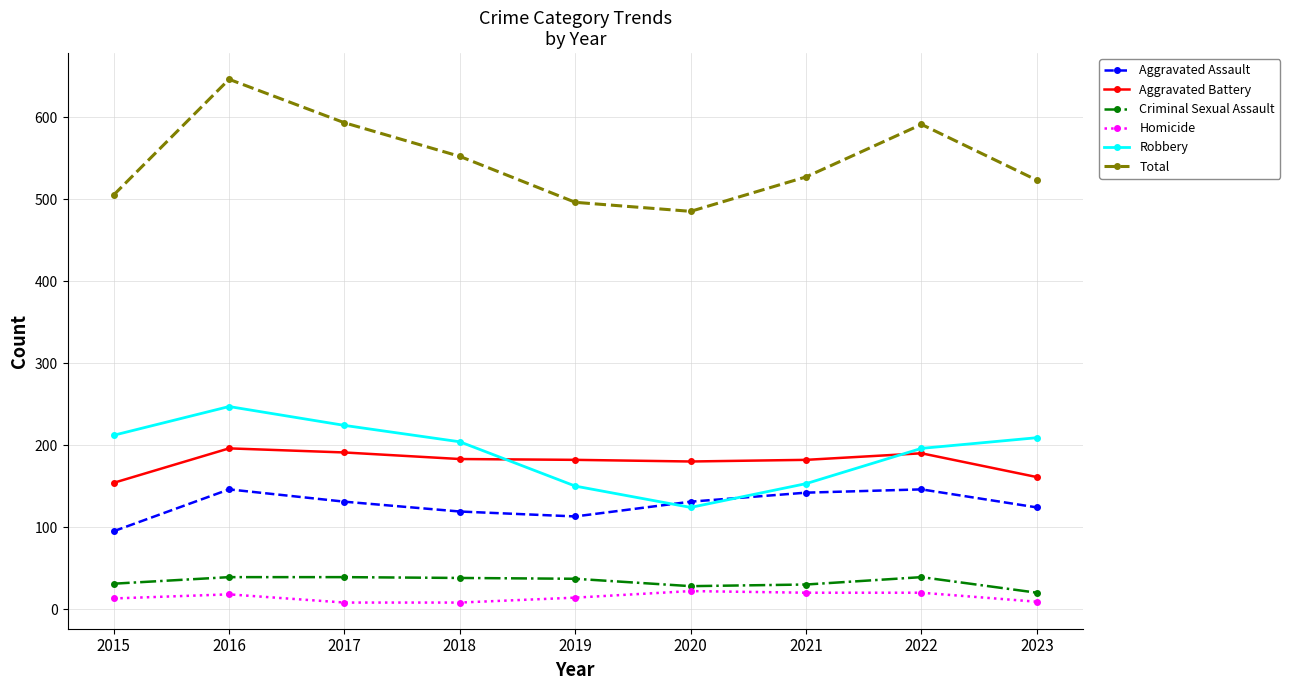

The value of Aggravated Assault at 2022 is 146. True or false?

True